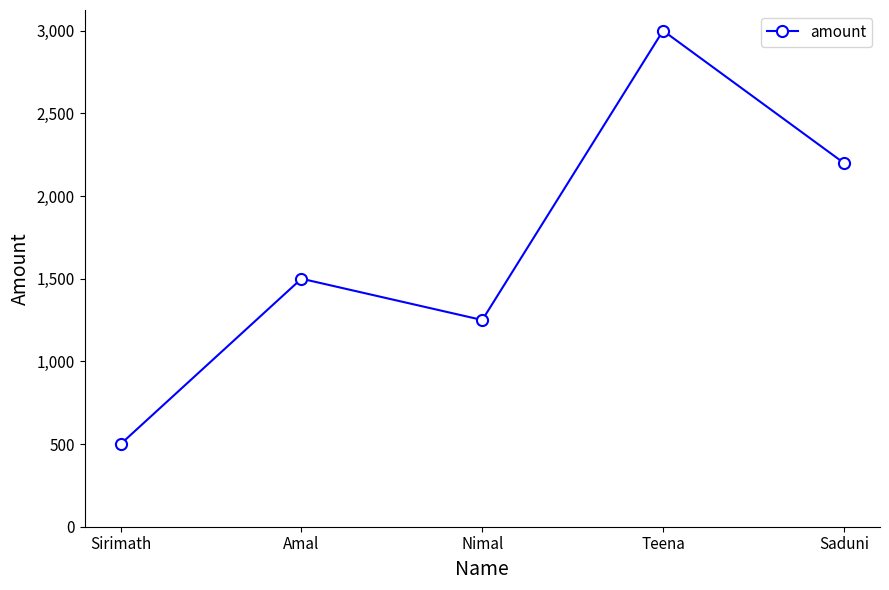

What is the difference between the values at Saduni and Nimal?

950